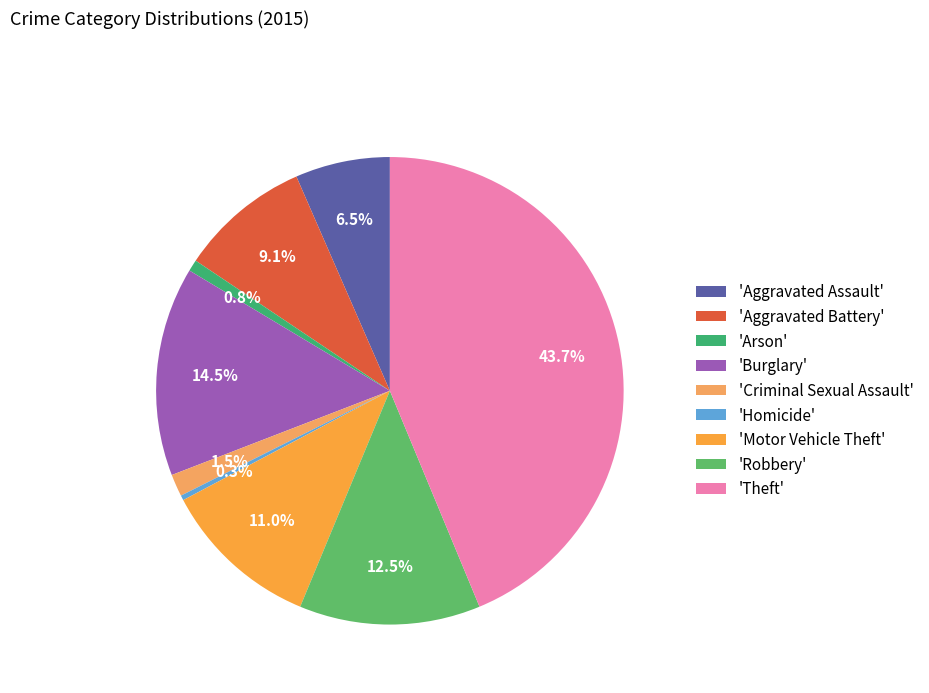

How many segments does this pie chart have?

9